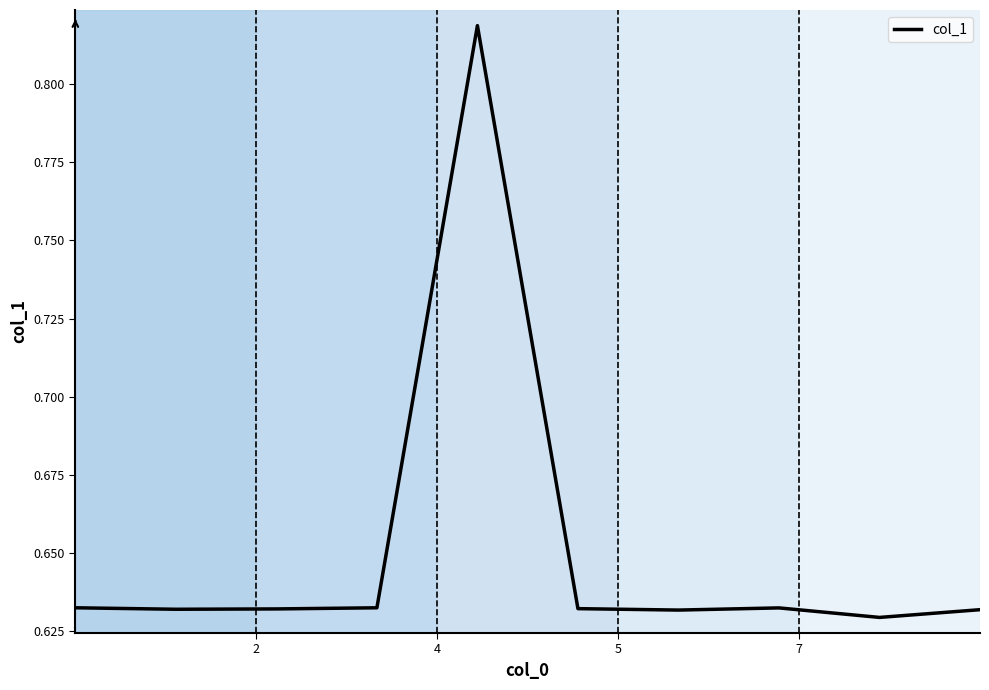

Is this an area chart (filled region under the line)?

No